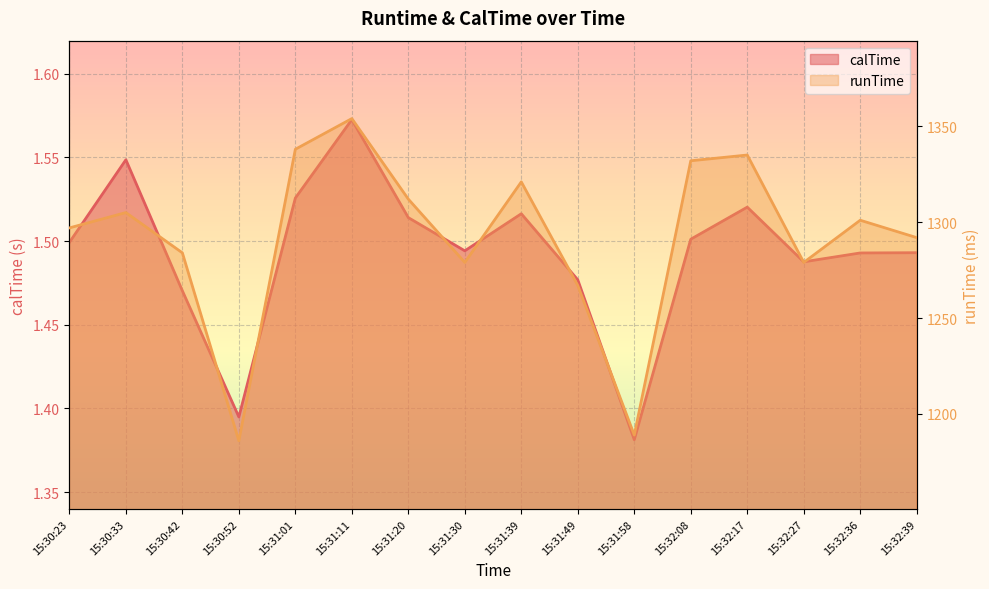

At which category is the sum across all series the highest?

15:31:11